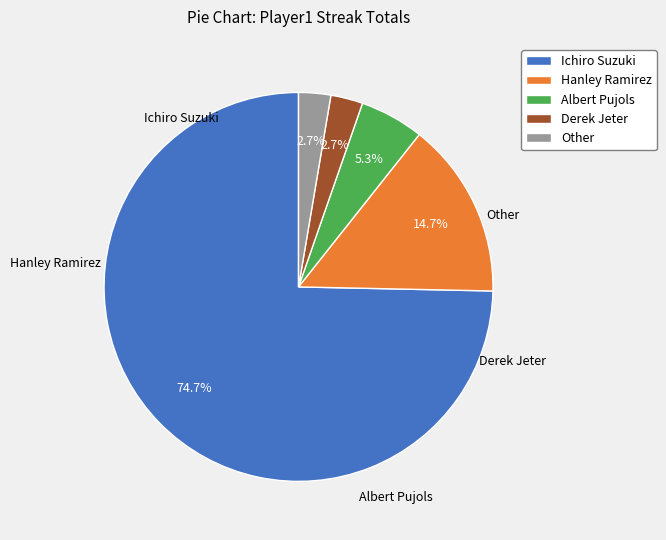

Rank the categories by value from highest to lowest.

Ichiro Suzuki, Hanley Ramirez, Albert Pujols, Derek Jeter, Other